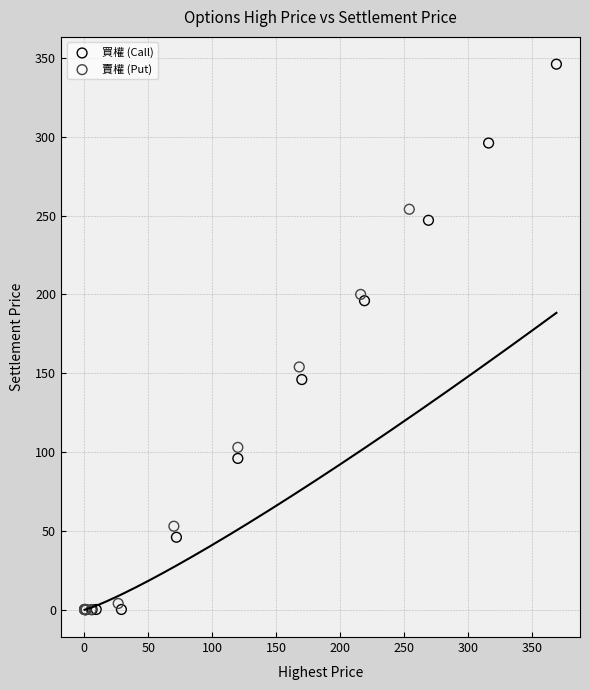

Which series has the widest spread of Y values?

買權 (Call)